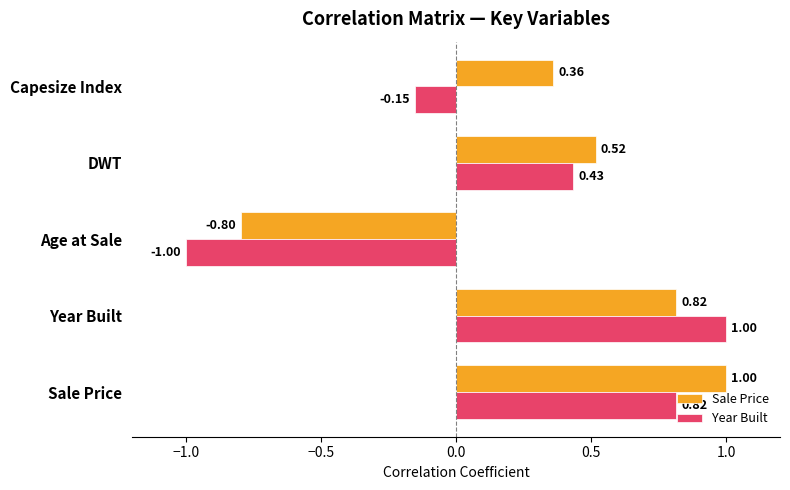

How many values in Sale Price are below zero?

1